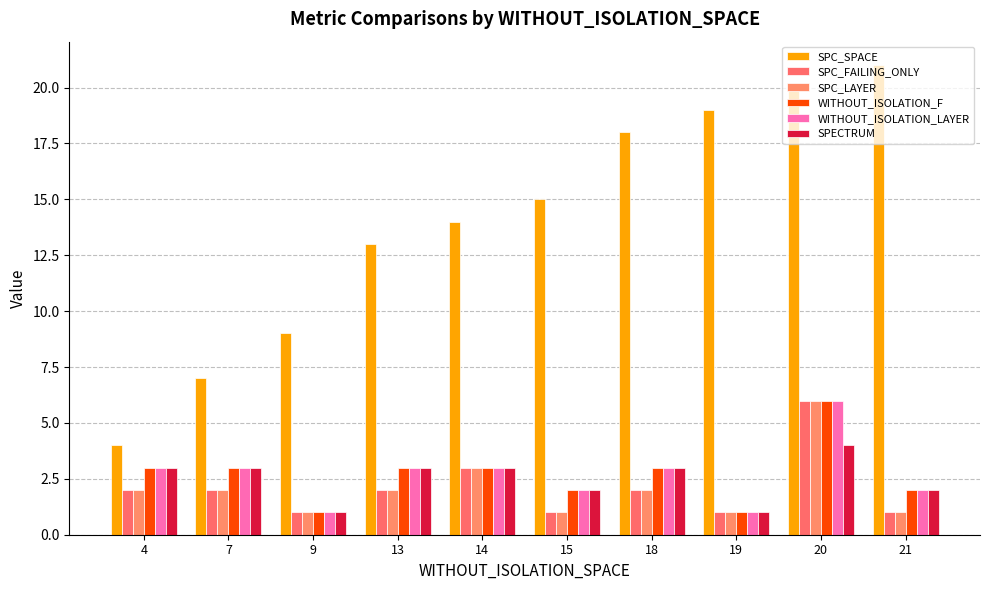

How many categories are shown in the chart?

10